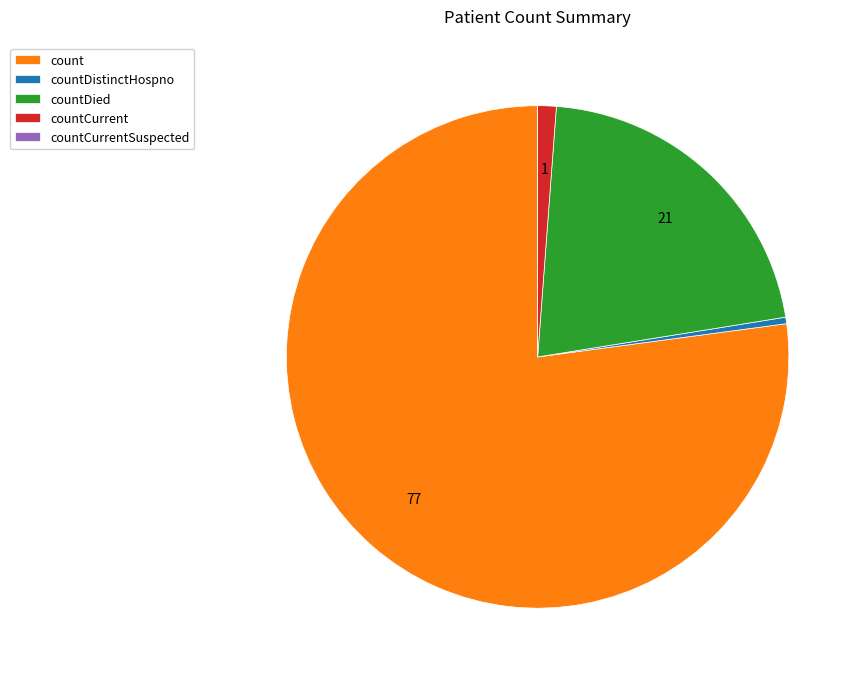

What is the largest slice in the pie chart?

count